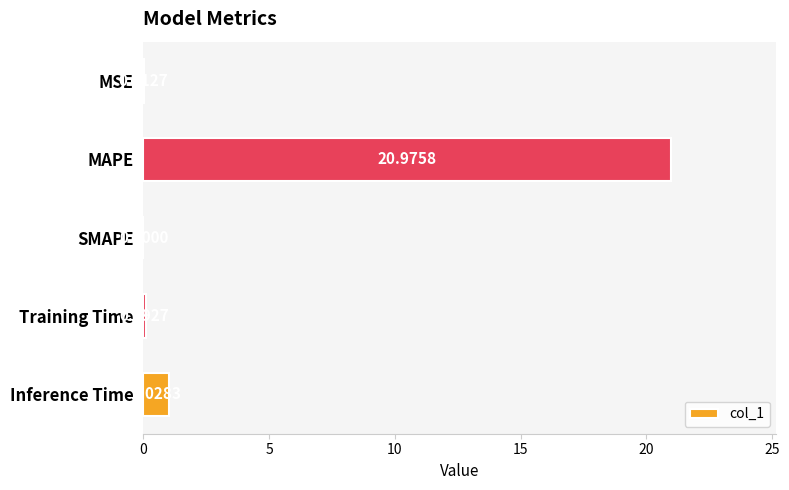

Where is the data nearest to the value 10?

Inference Time